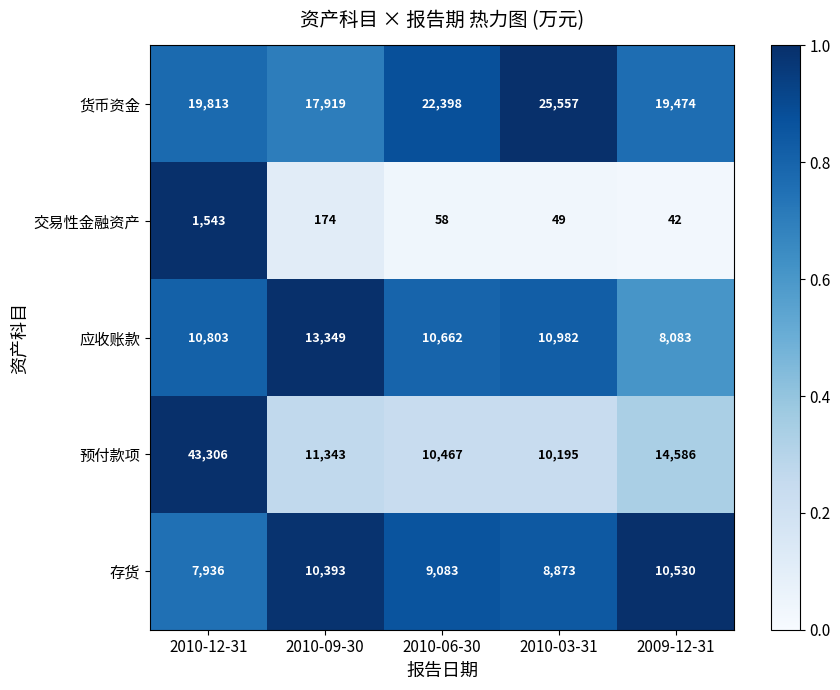

Is it true that 应收账款 equals 10982 at 2010-03-31?

True